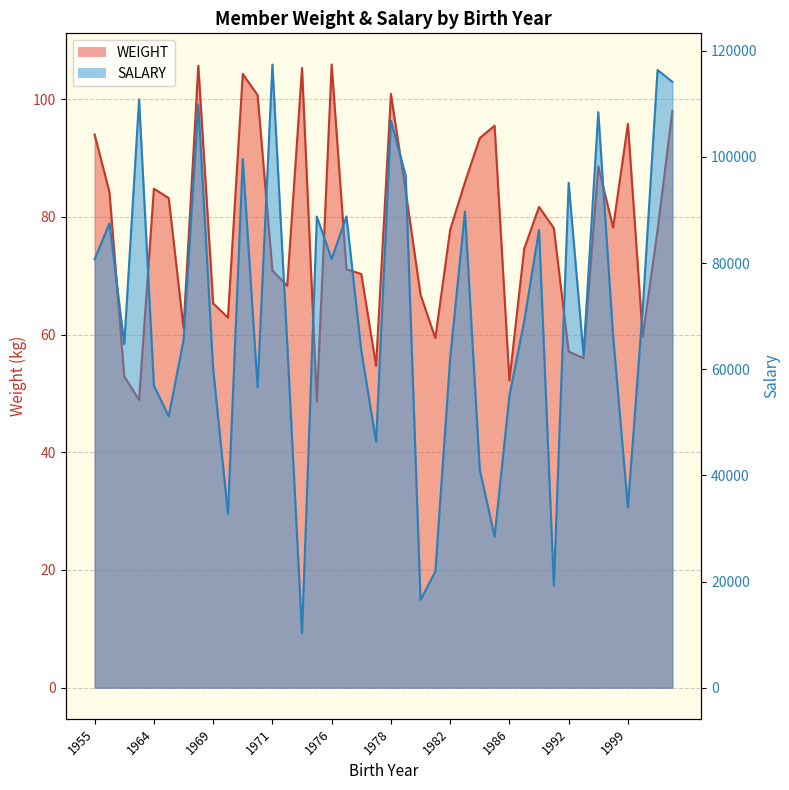

What is the spread (max minus min) of values at 1959?

87386.8